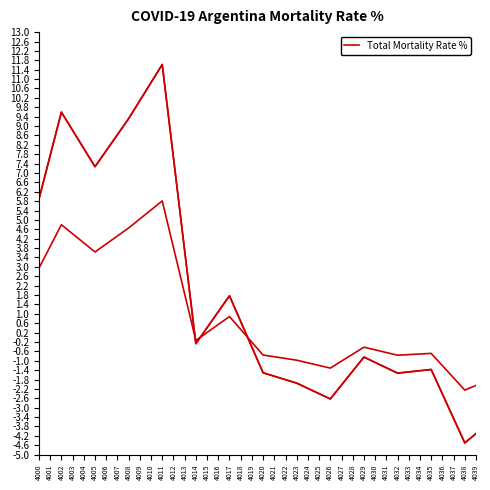

The Series 0 series shows 2.3 at 4009. True or false?

False